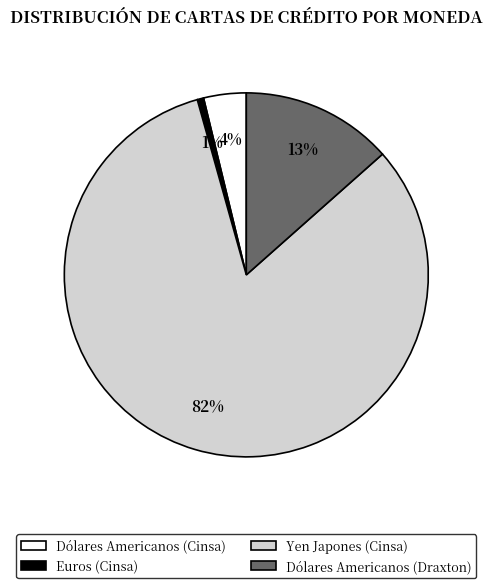

Which has a higher value, Yen Japones (Cinsa) or Euros (Cinsa)?

Yen Japones (Cinsa)